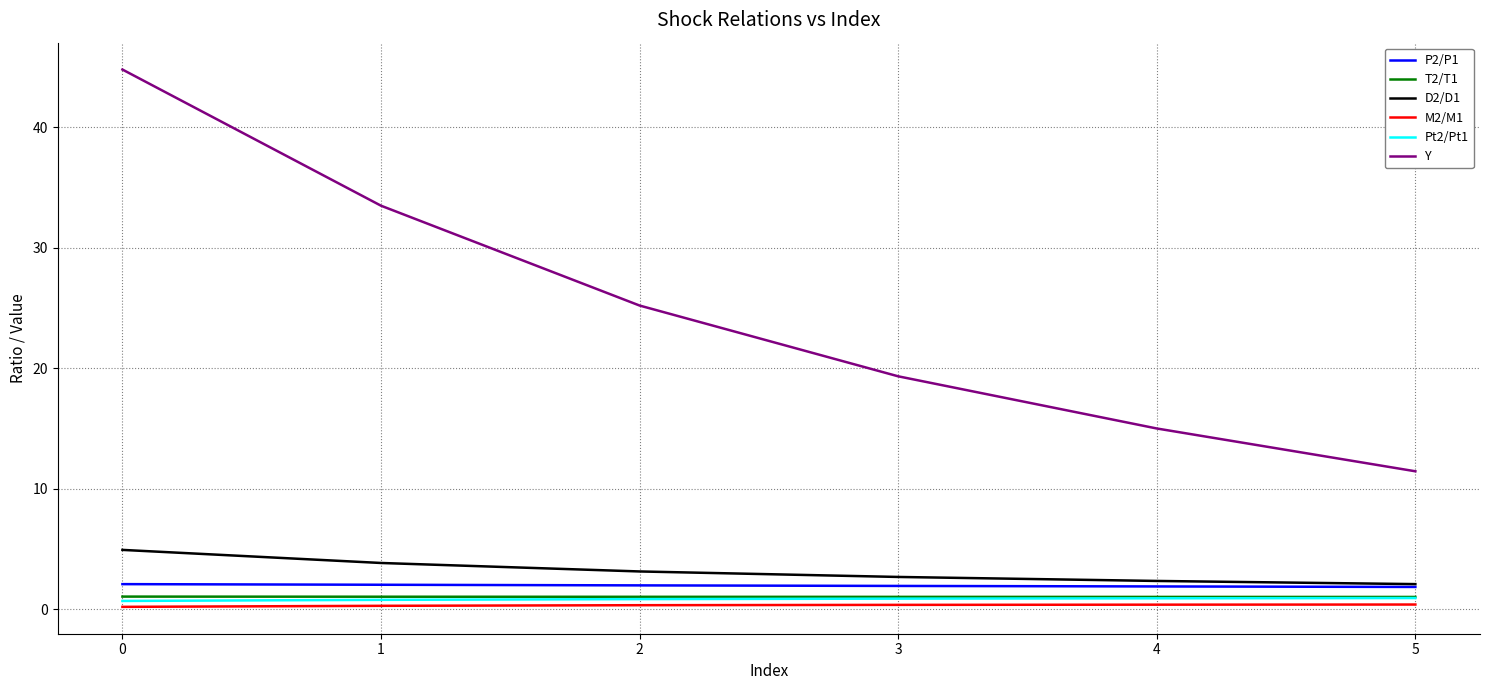

True or false: P2/P1 has a value of 1.9 at 3.

True